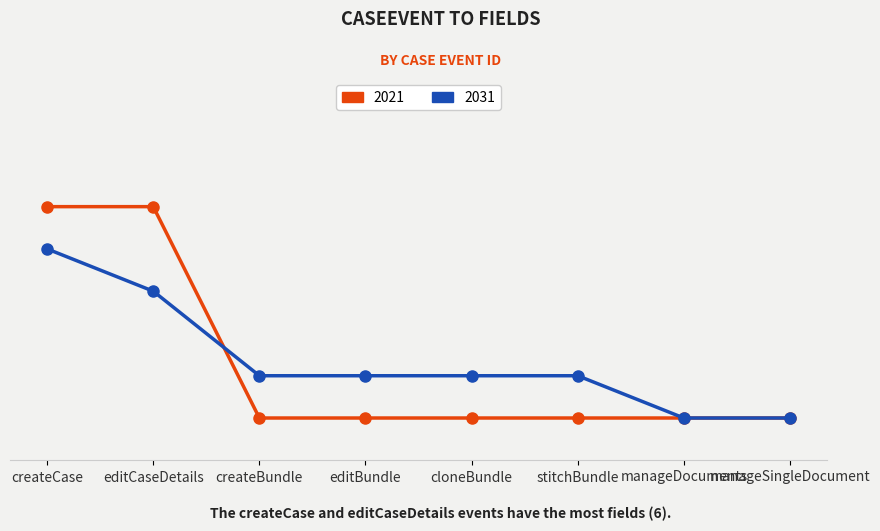

Reading left to right, what are all the values shown in this chart?

6	6	1	1	1	1	1	1